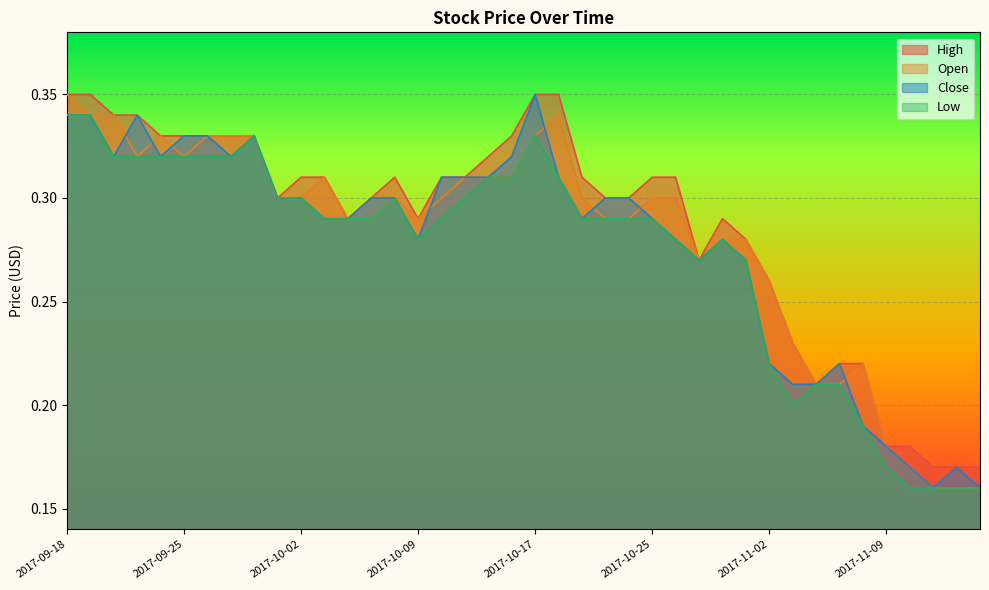

Where is the first local minimum for Low?

2017-10-09